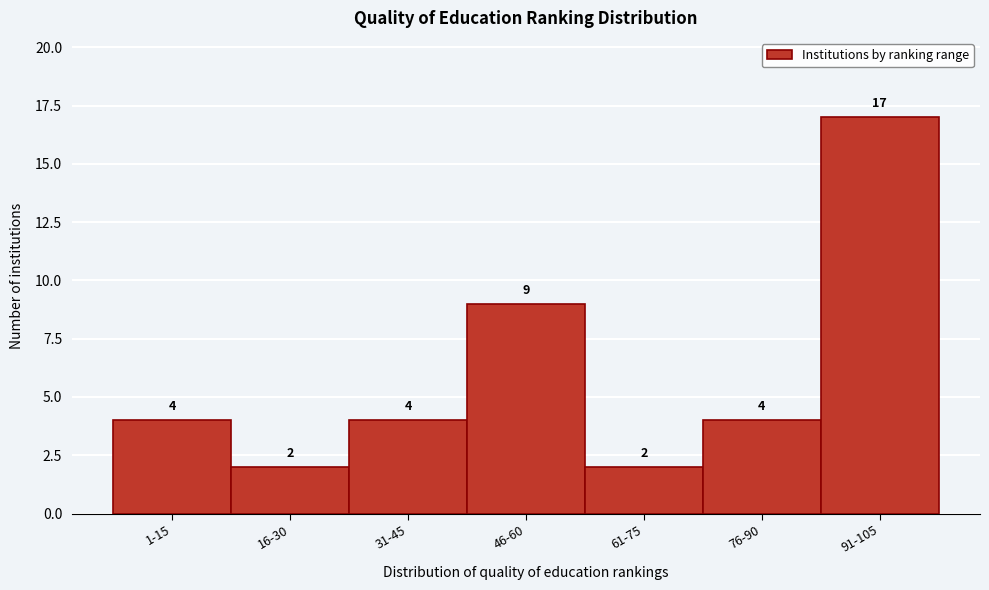

Reading right to left, what are all the values shown in this chart?

91-105=17	76-90=4	61-75=2	46-60=9	31-45=4	16-30=2	1-15=4